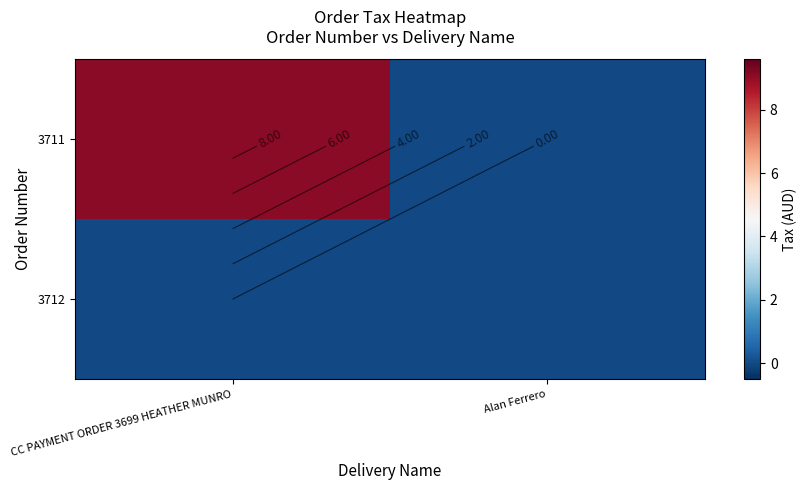

The 3712 series shows 0.0 at Alan Ferrero. True or false?

True